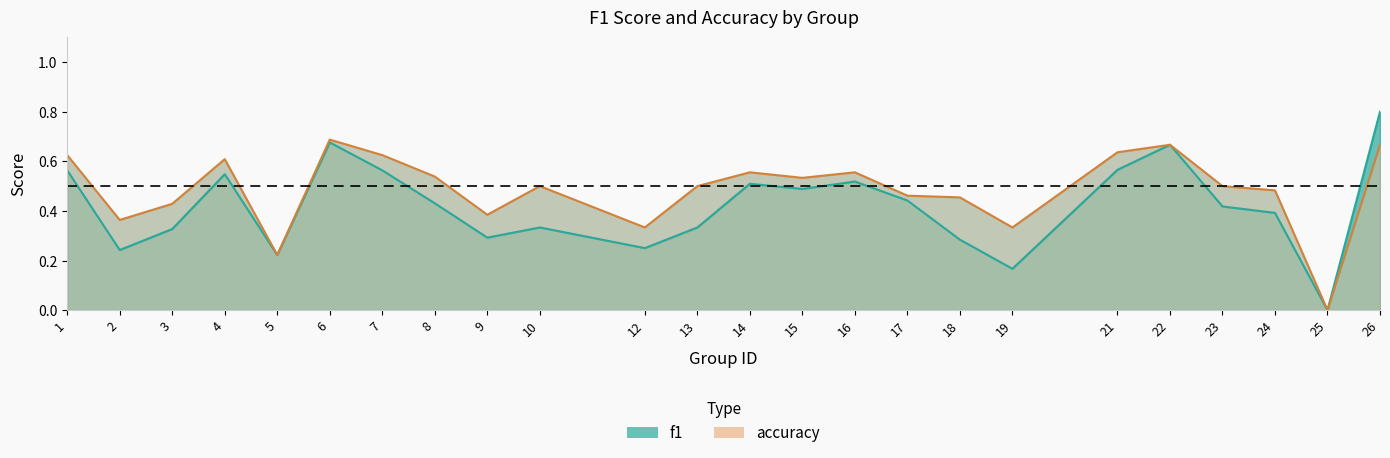

Which category has the highest value across all series?

26